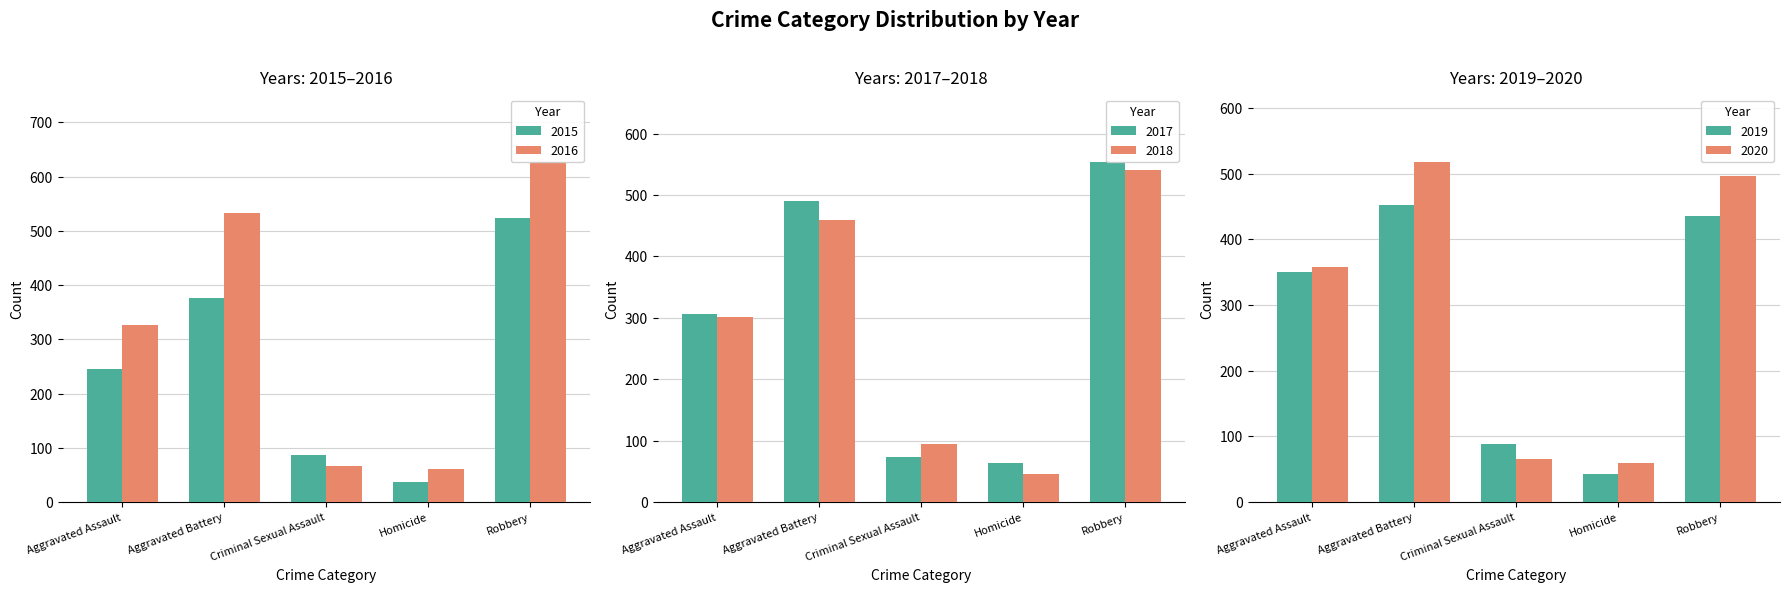

Rank the series by their maximum value, from highest to lowest.

2016, 2017, 2018, 2015, 2020, 2019